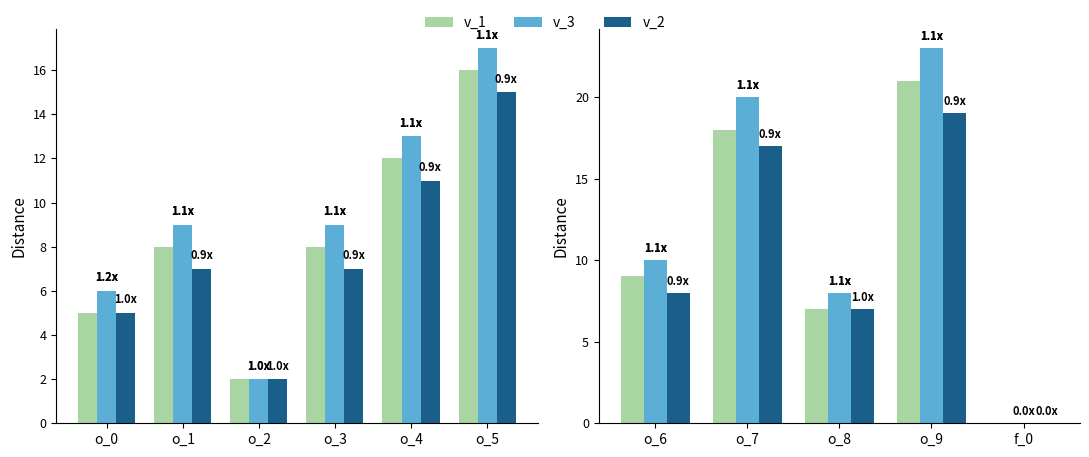

The v_2 series shows 5 at o_9. True or false?

False